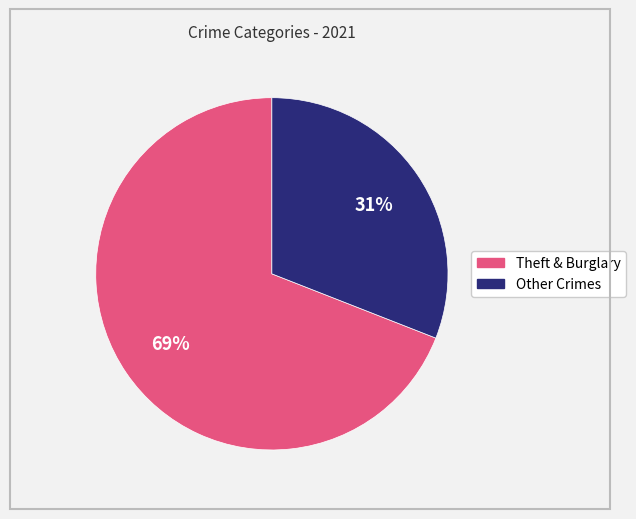

To the nearest percent, what is the average slice percentage?

50%